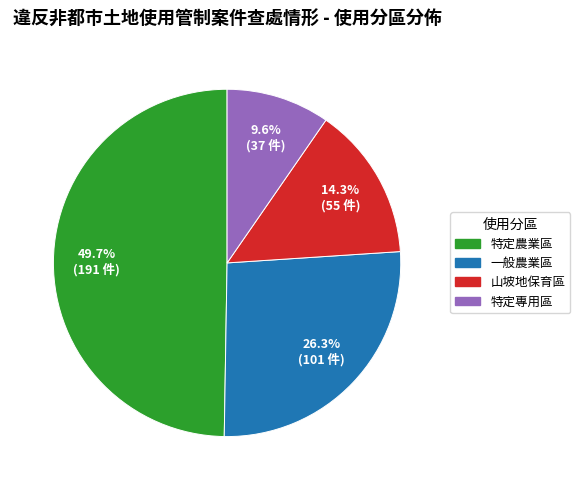

Which slice is the smallest?

特定專用區